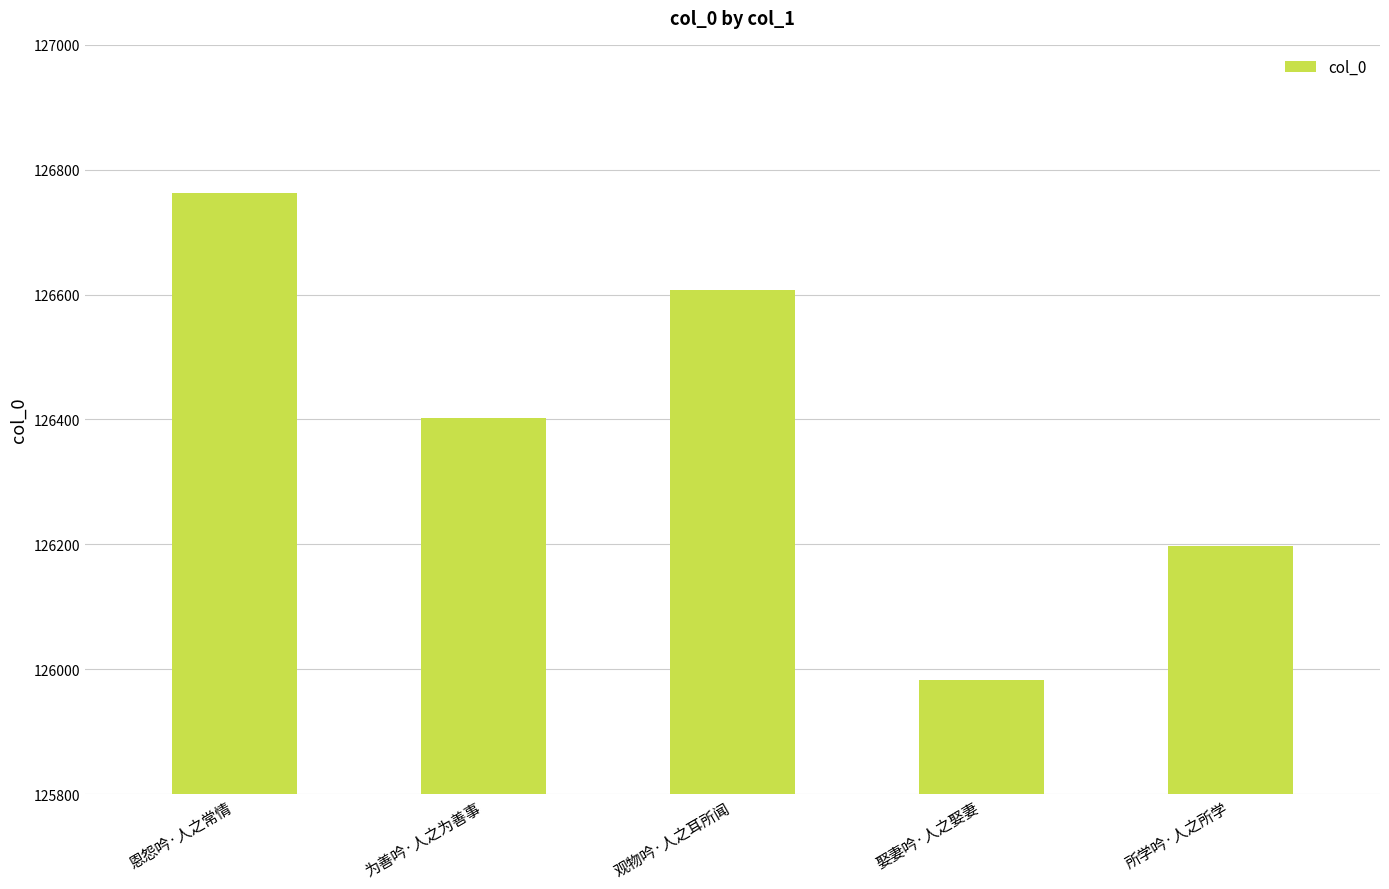

What is the change in value from 观物吟·人之耳所闻 to 所学吟·人之所学?

-409